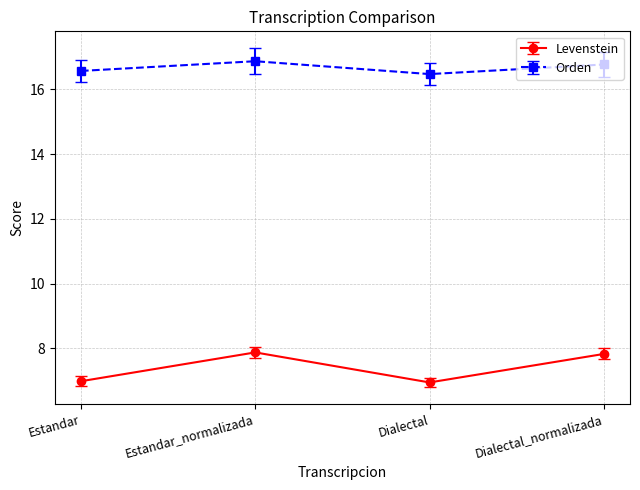

Is the value of Levenstein at Dialectal_normalizada greater than the value of Orden at Dialectal?

No